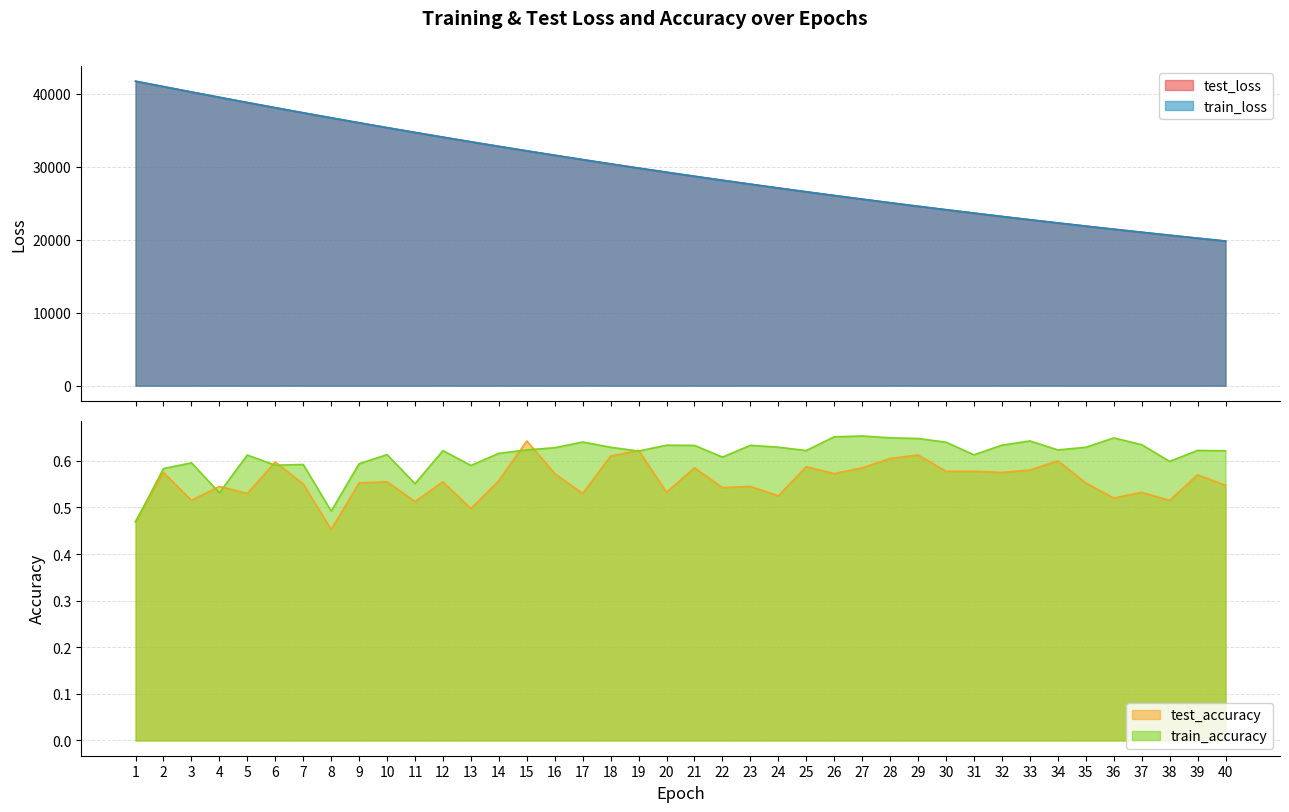

List the series in order of their peak value, lowest first.

test_accuracy, train_accuracy, train_loss, test_loss